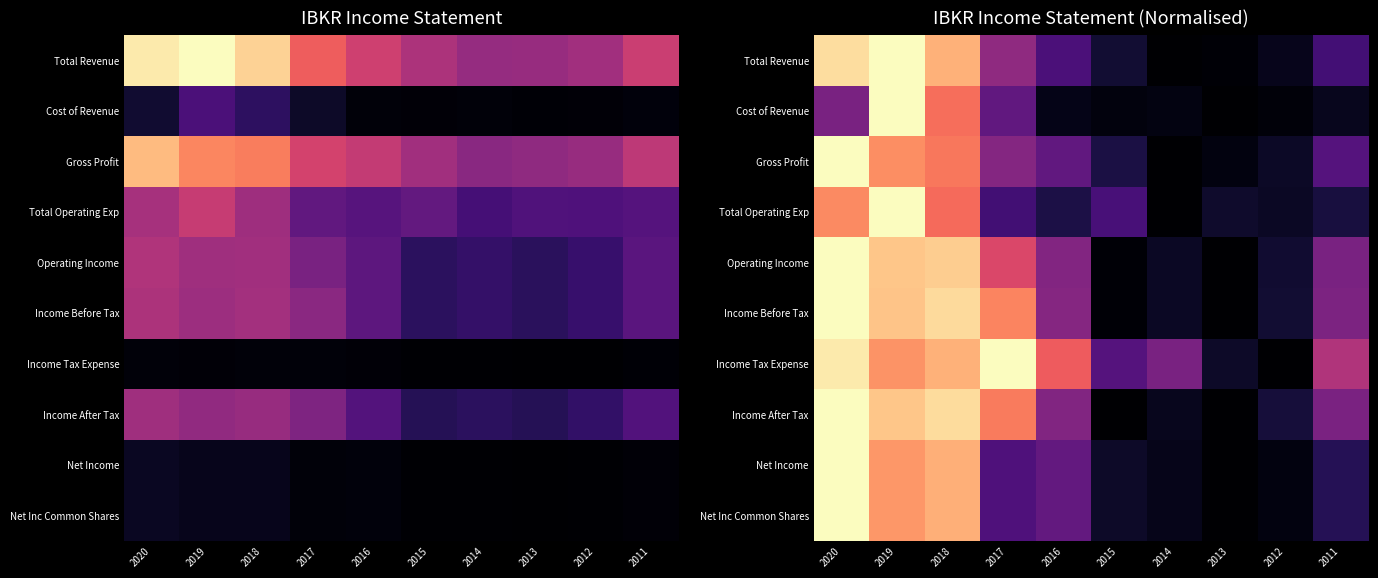

The value of Gross Profit at 2012 is 0.0. True or false?

False